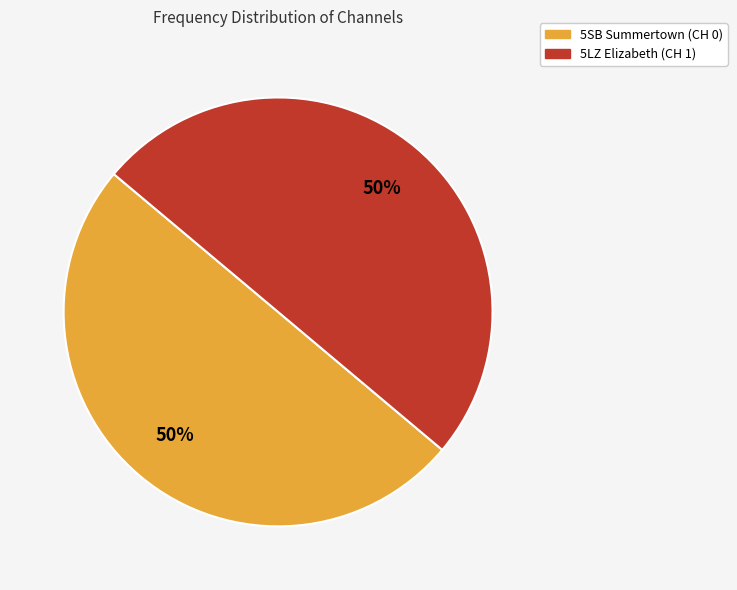

How many slices are in this pie chart?

2